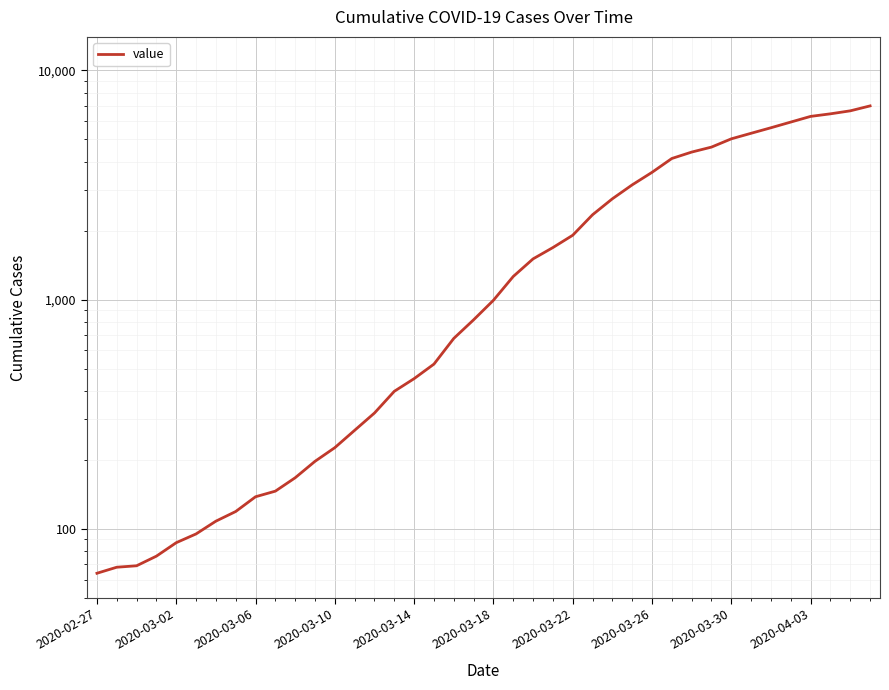

True or false: the data has more than 1 interior local peaks.

False